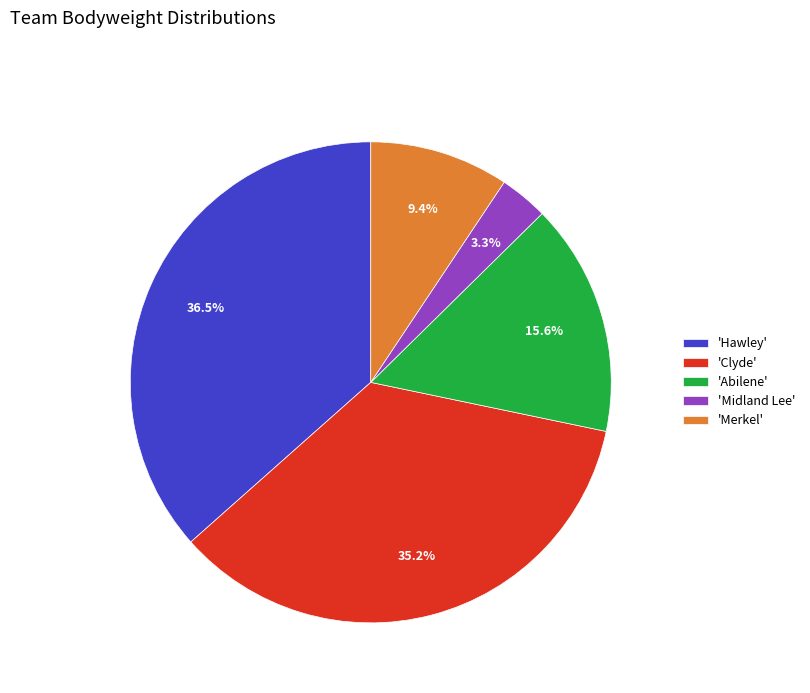

What is the smallest slice in the pie chart?

'Midland Lee'